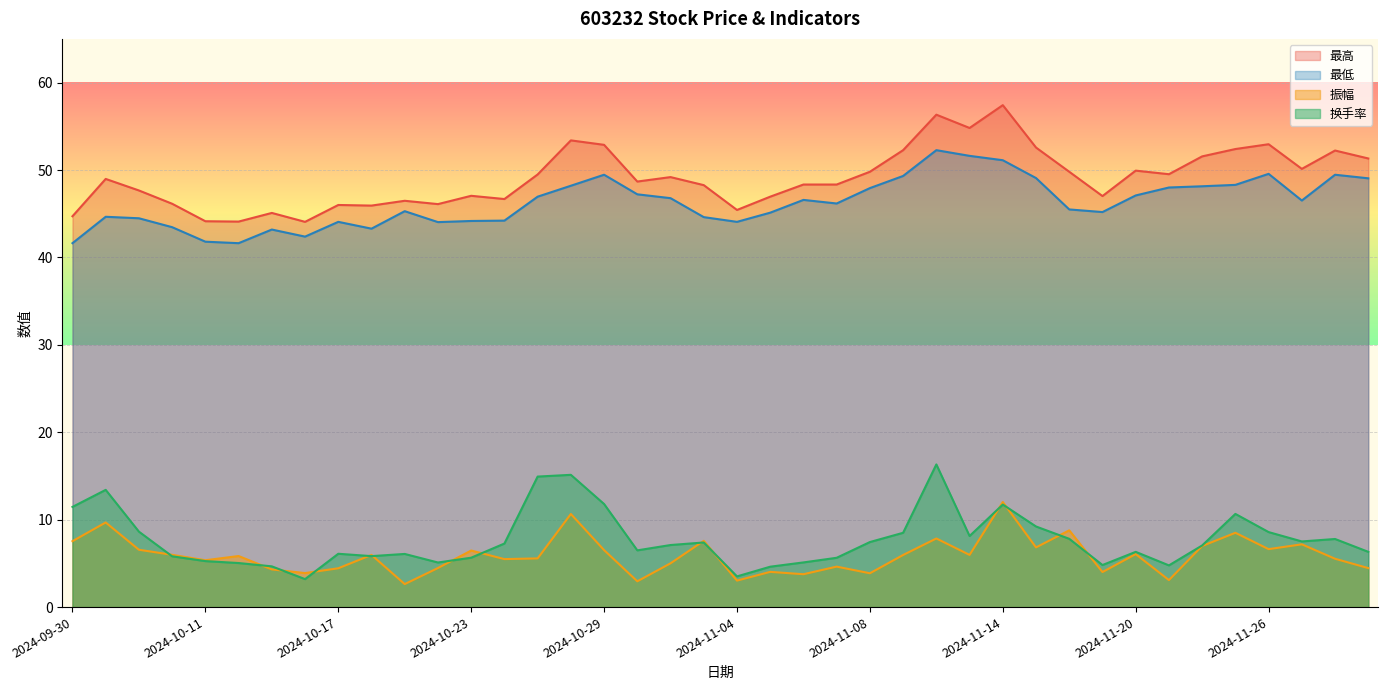

What is the value of the 换手率 point at the 17th from the left?

11.8